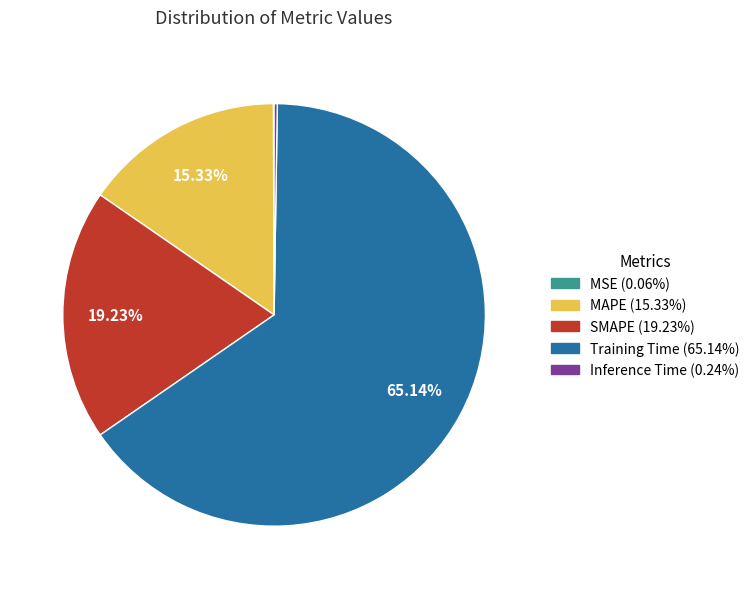

Which slice is the largest?

Training Time